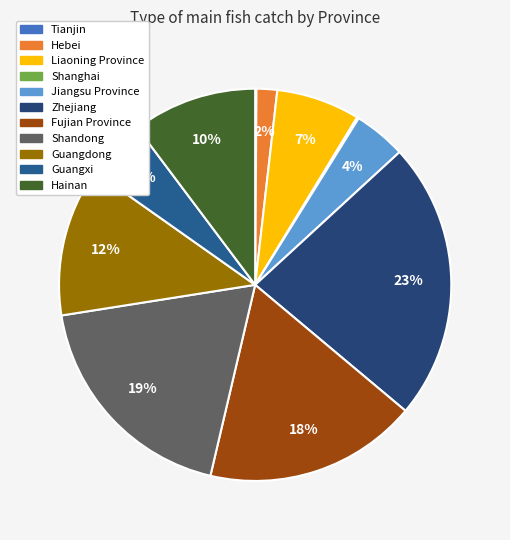

Which has a higher value, Fujian Province or Liaoning Province?

Fujian Province